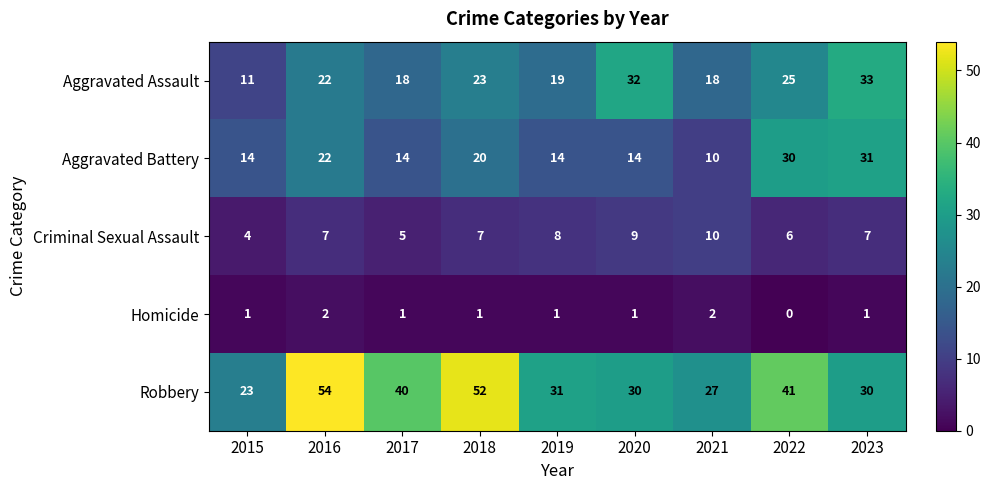

Count the number of data series in this chart.

5